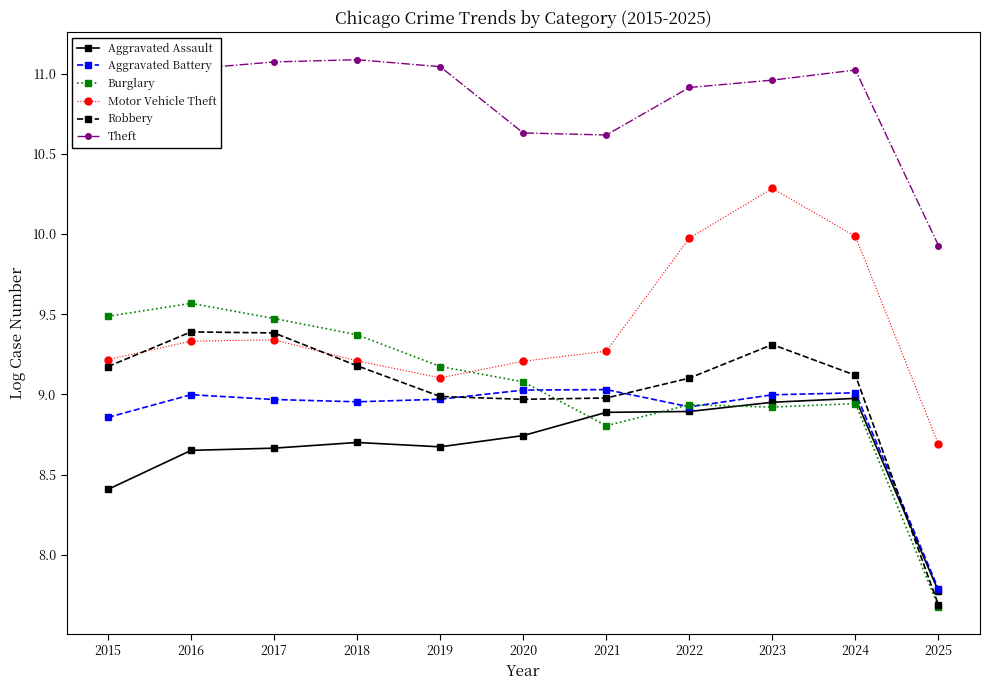

Which label corresponds to the smallest value in the chart?

2025